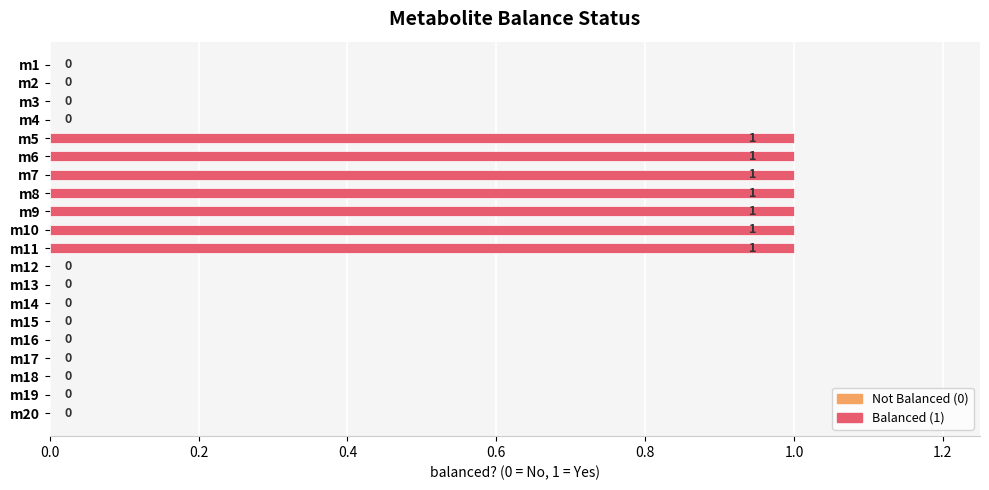

How many values exceed 0?

7